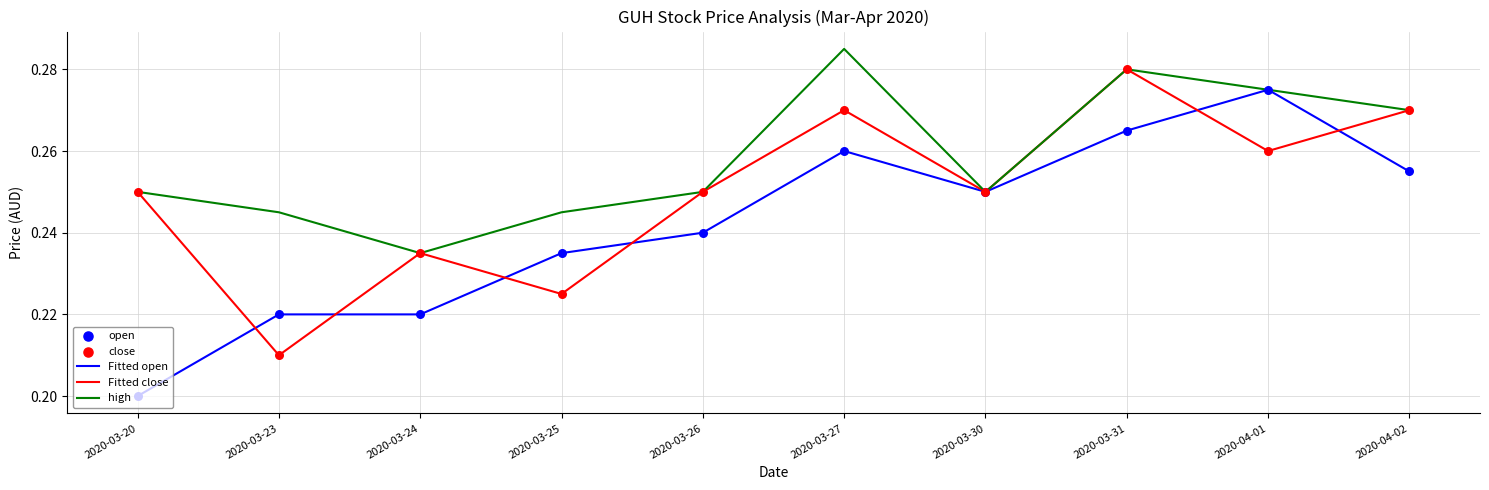

Which series has the largest total across all categories?

high